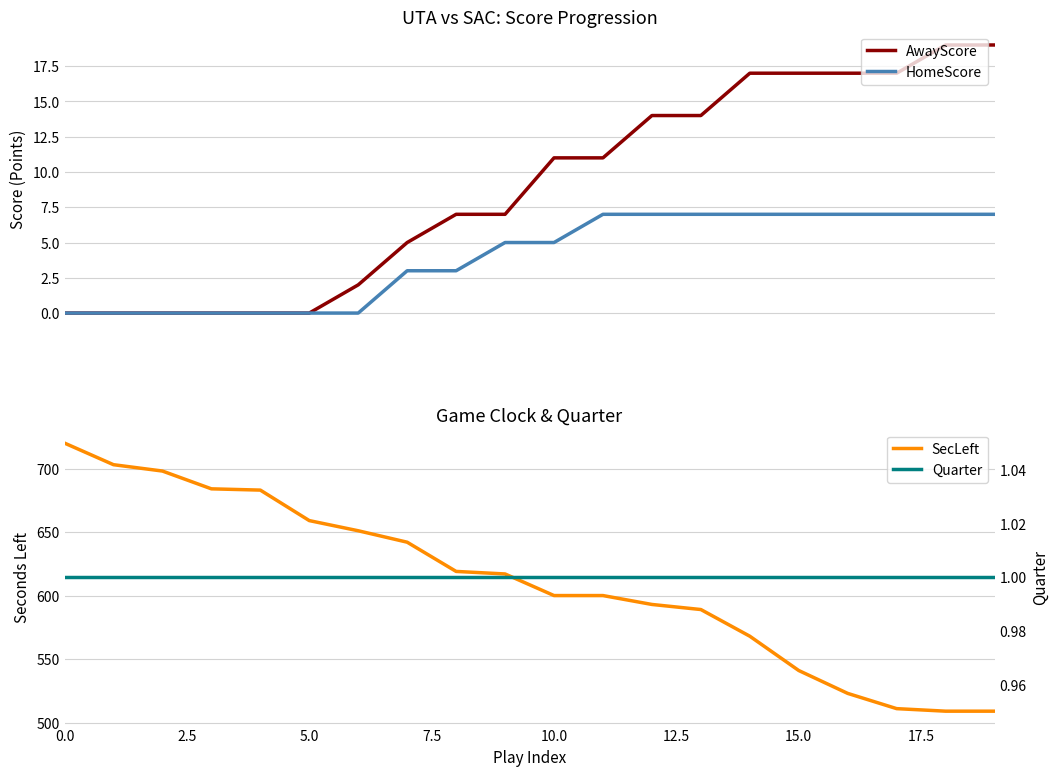

How many data points in AwayScore are above 11?

8